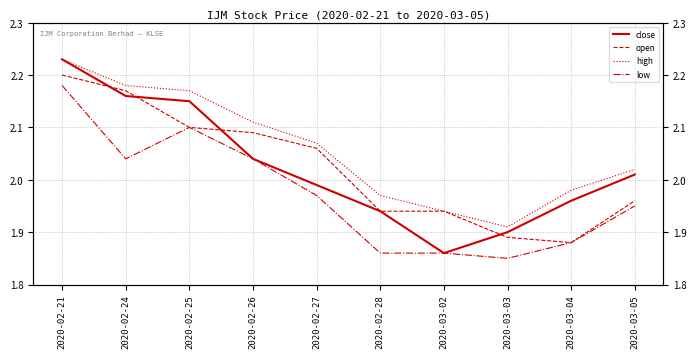

What value does the open series have at 2020-02-27?

2.1